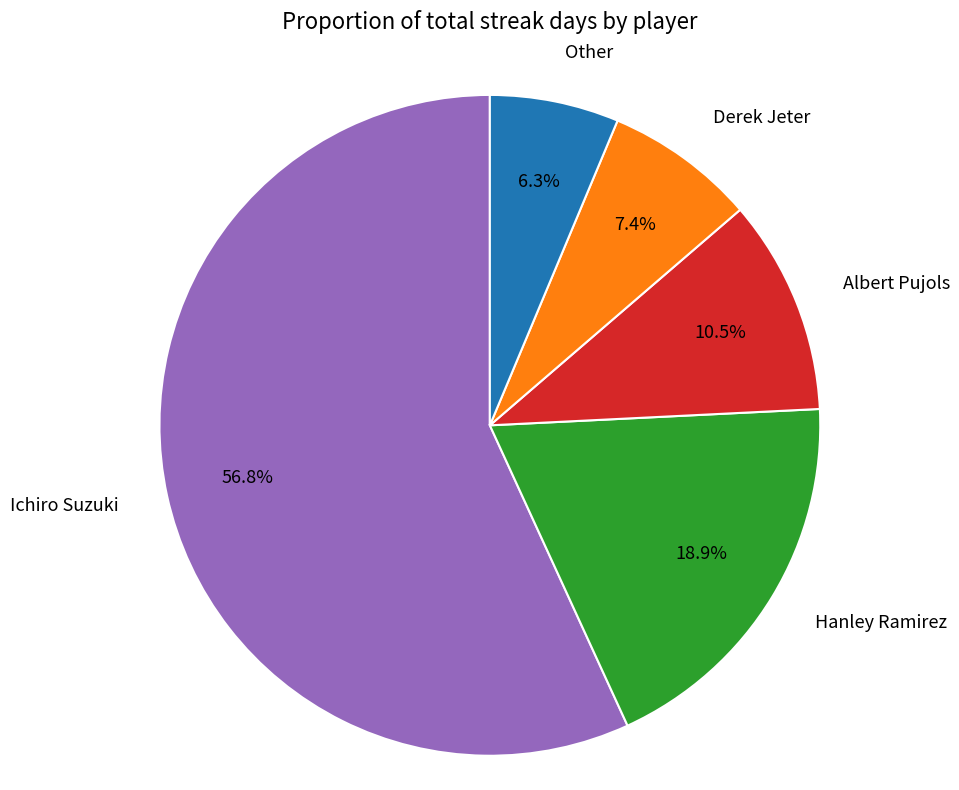

Does any single category account for the majority?

Yes